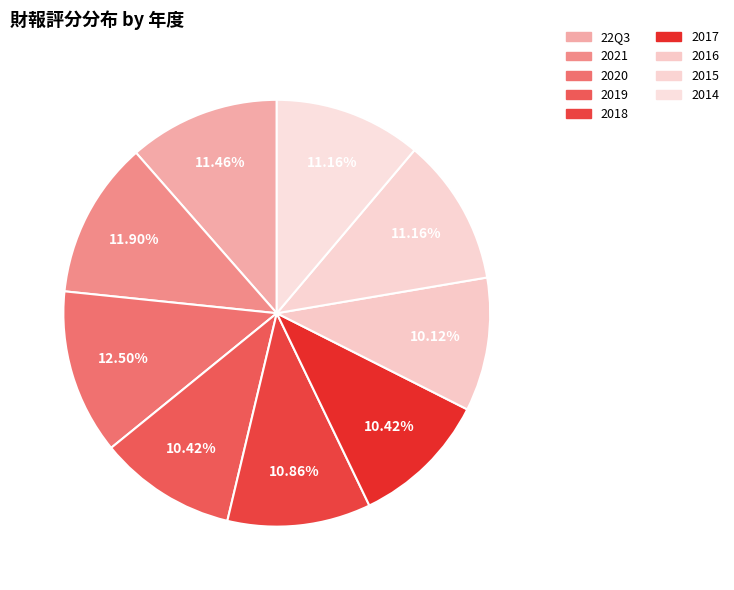

How many slices are in this pie chart?

9